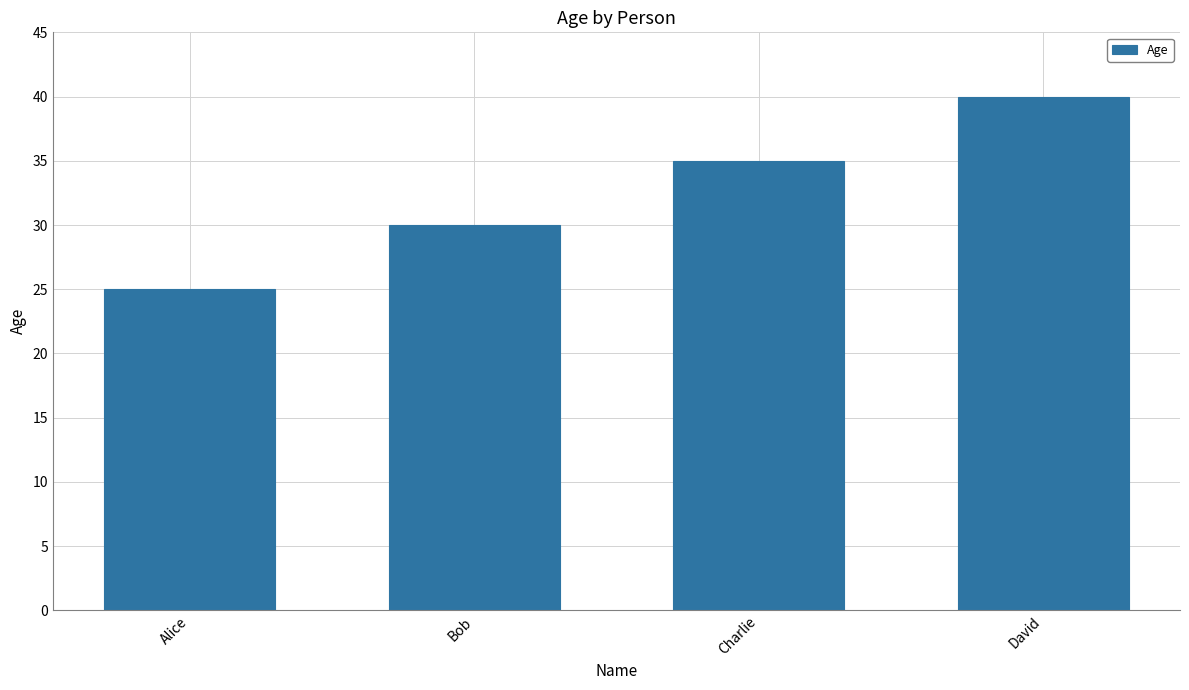

List the labels in order of value, smallest first.

Alice, Bob, Charlie, David